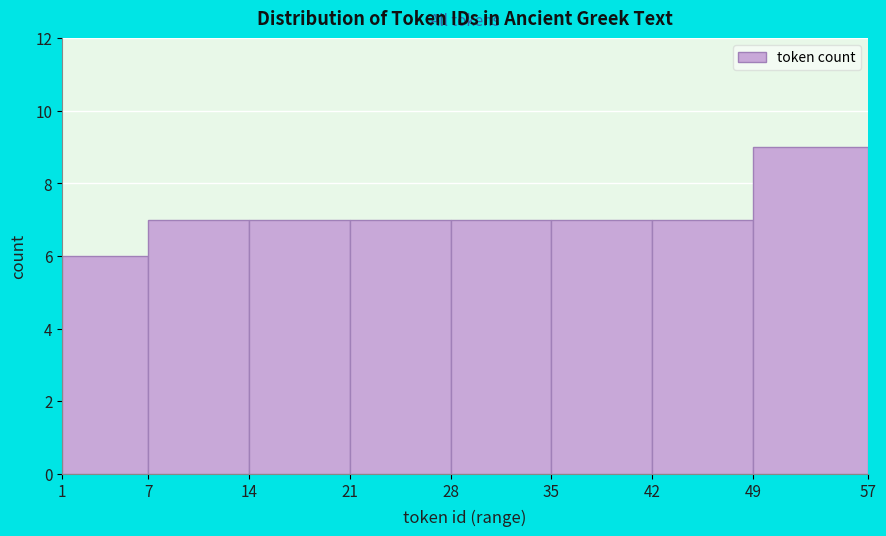

Reading left to right, list every bar in this chart as the range it spans on the x-axis followed by its height. The values are not printed on the chart, so give them approximately, as read against the axis.

1 to 7: 6
7 to 14: 7
14 to 21: 7
21 to 28: 7
28 to 35: 7
35 to 42: 7
42 to 49: 7
49 to 57: 9